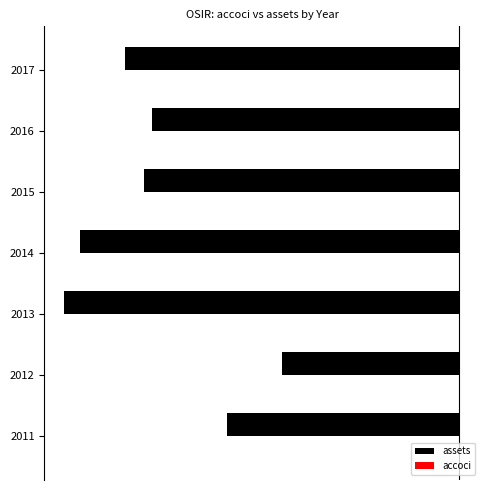

Reading left to right, transcribe all the data shown in this chart.

assets: -58.9	-45.0	-100.0	-95.9	-79.9	-77.9	-84.7
accoci: 0.0	0.0	0.0	0.1	0.2	0.1	0.2